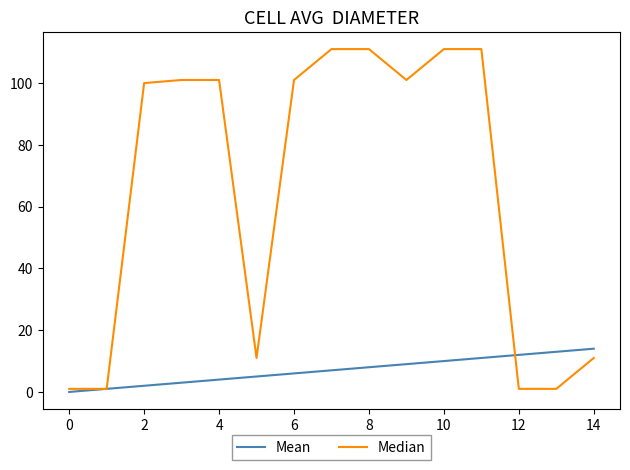

Which series has the largest total across all categories?

Median